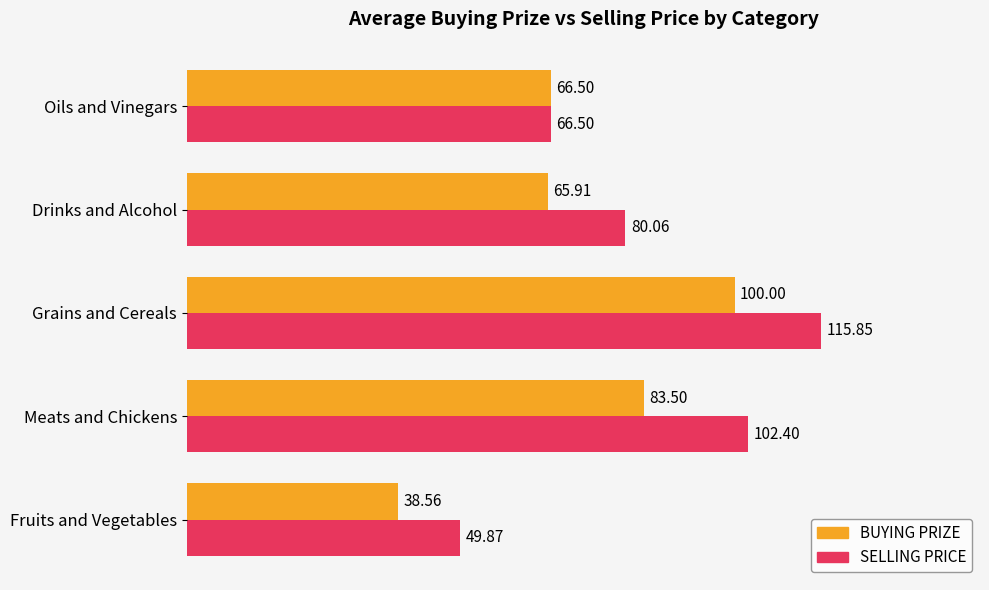

Where is BUYING PRIZE nearest to the value 69?

Oils and Vinegars